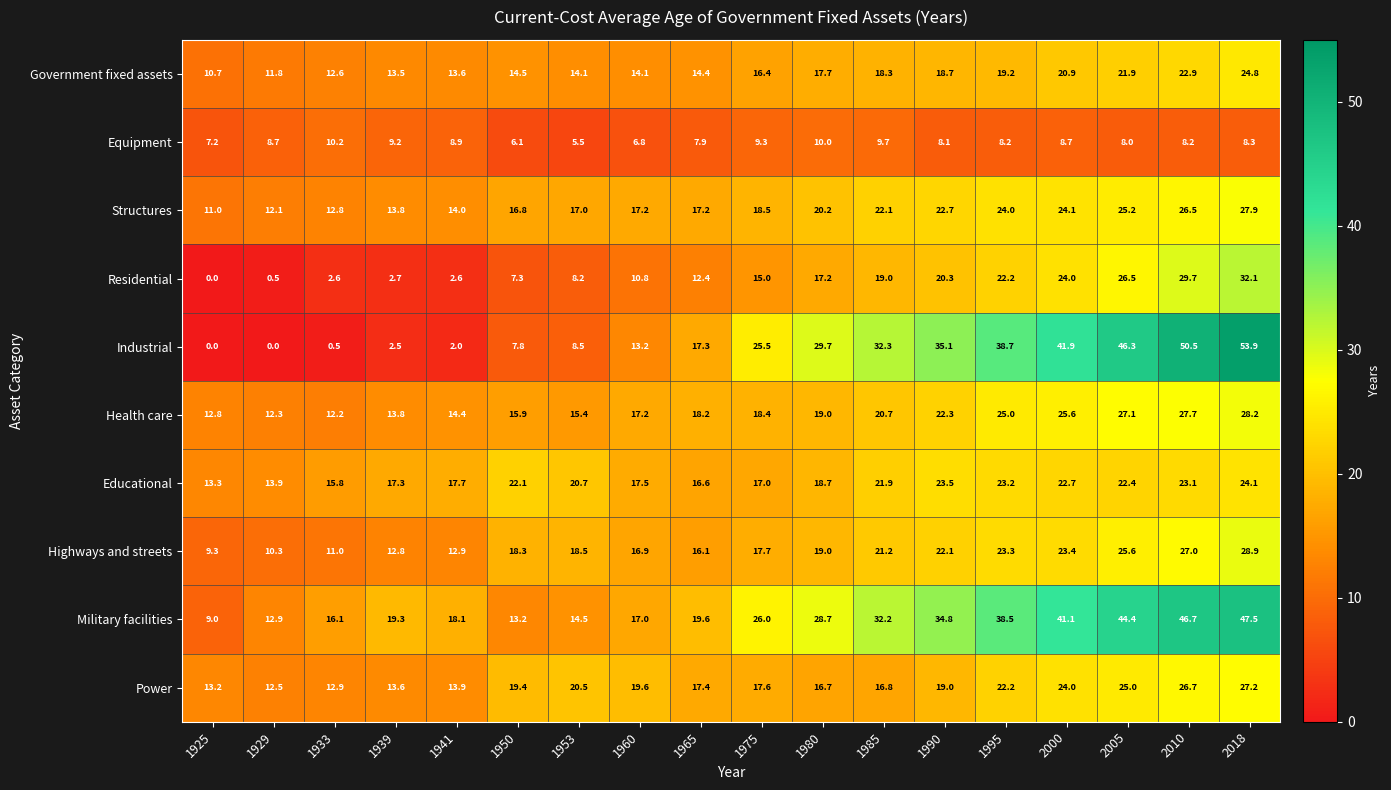

What is the approximate value of Health care at 1925?

12.8